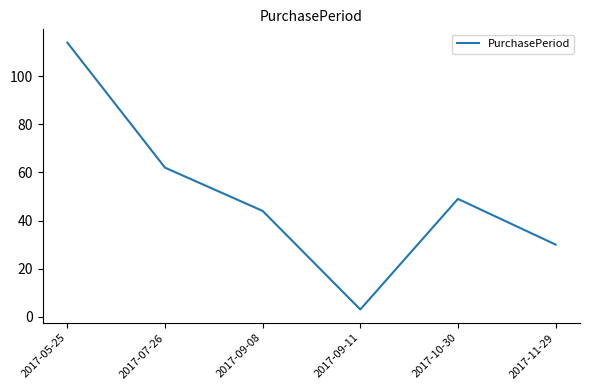

What position from the left is 2017-09-11?

4